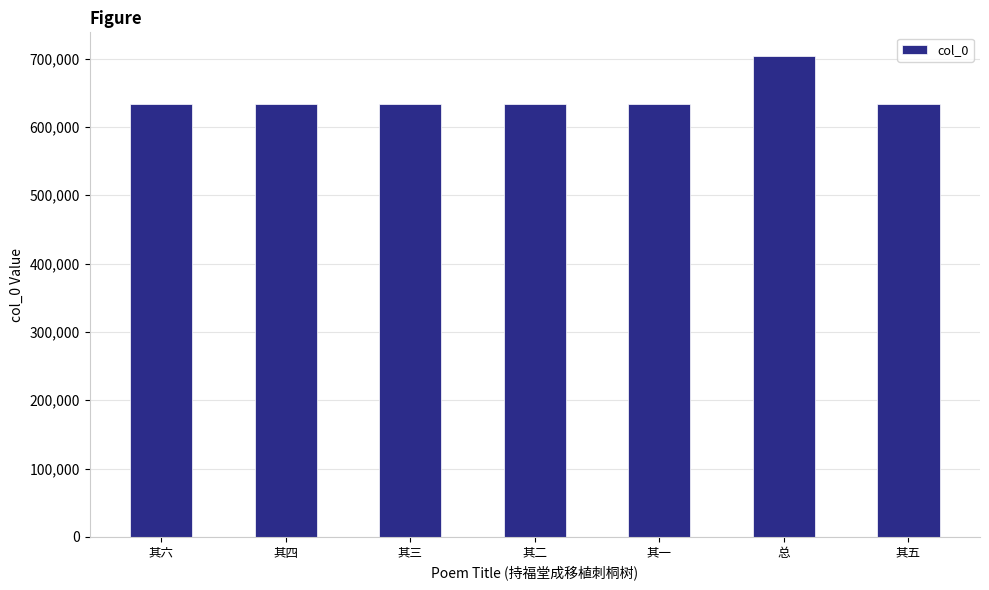

What is the label of the 6th bar from the left?

总